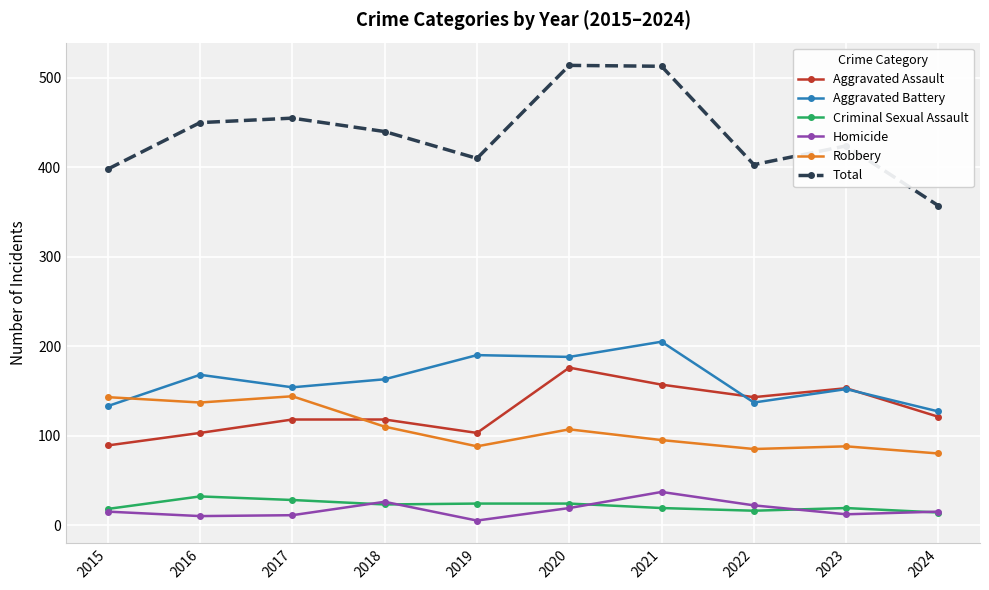

What is the sum of the Homicide values at 2021 and 2020?

56